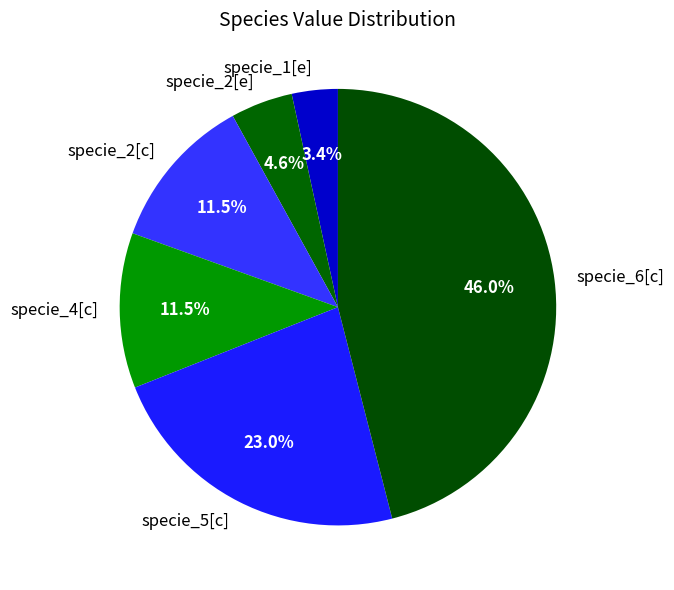

Which slice is the smallest?

specie_1[e]